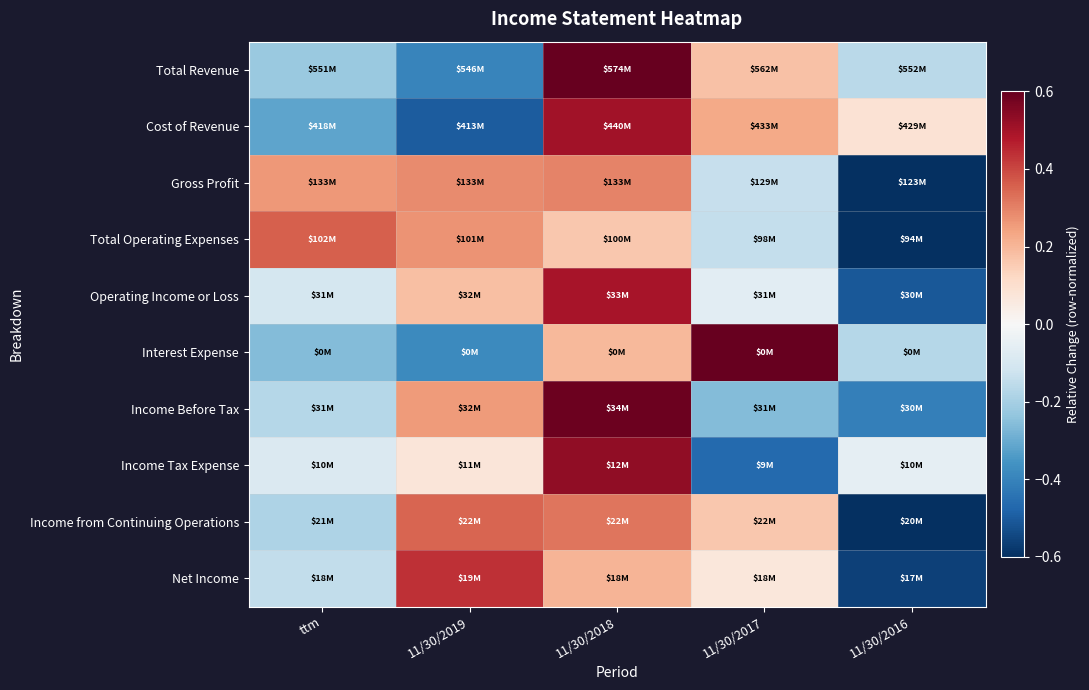

What is the smallest value displayed?

-0.7